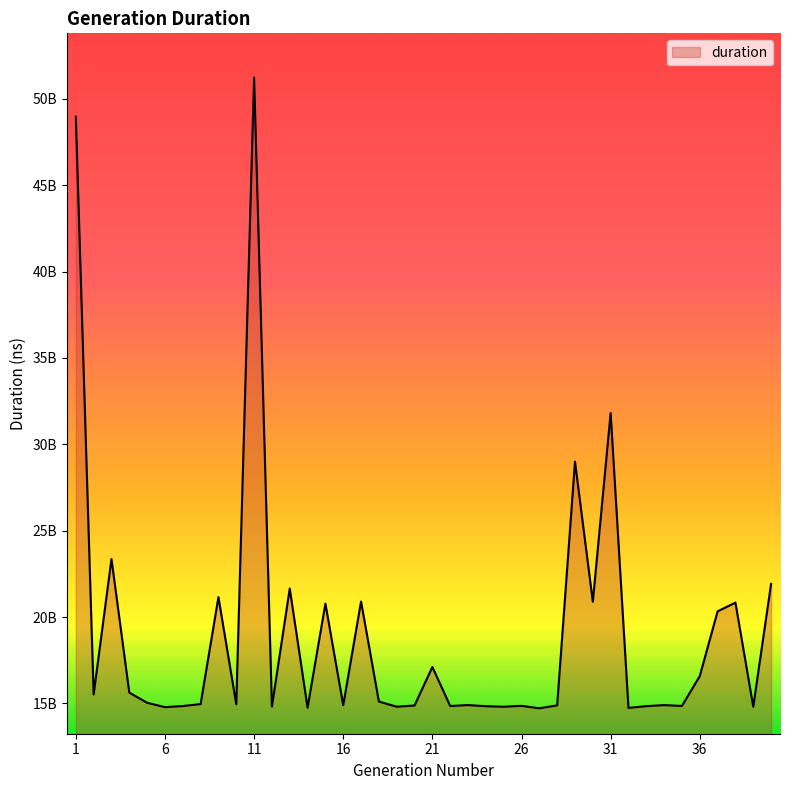

Does the chart have visible grid lines?

No